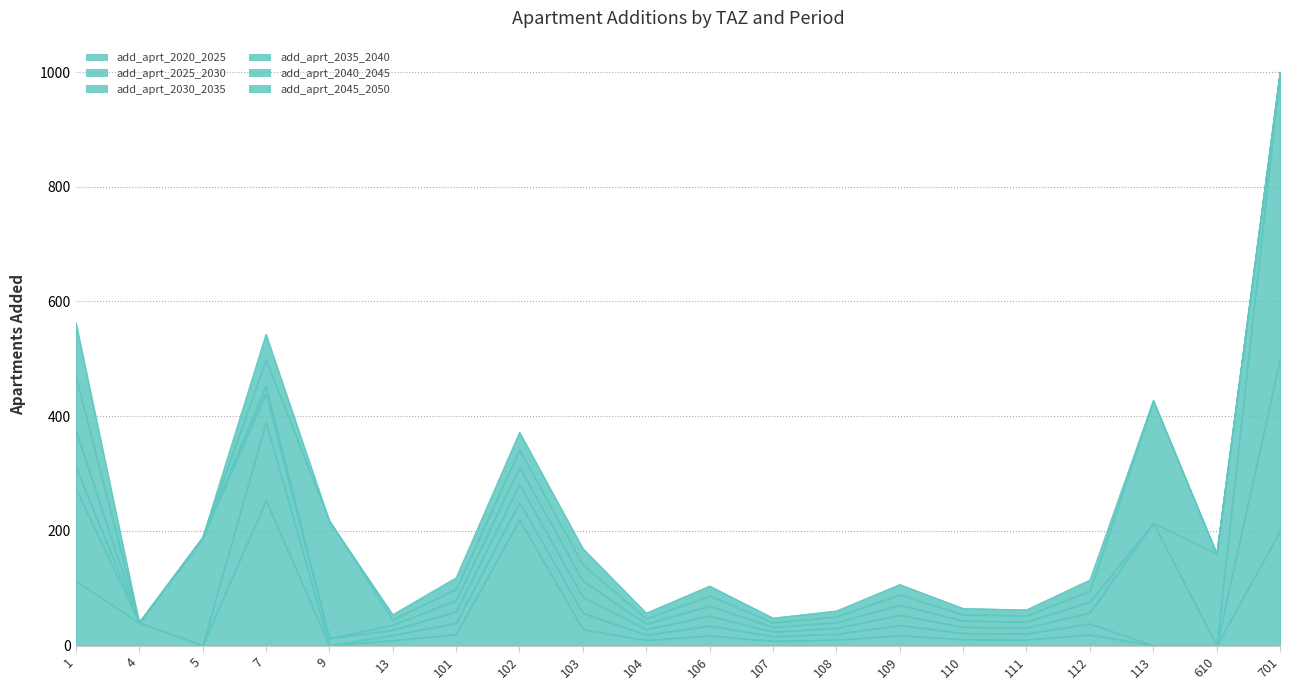

How many intersections are there between add_aprt_2020_2025 and add_aprt_2030_2035?

3